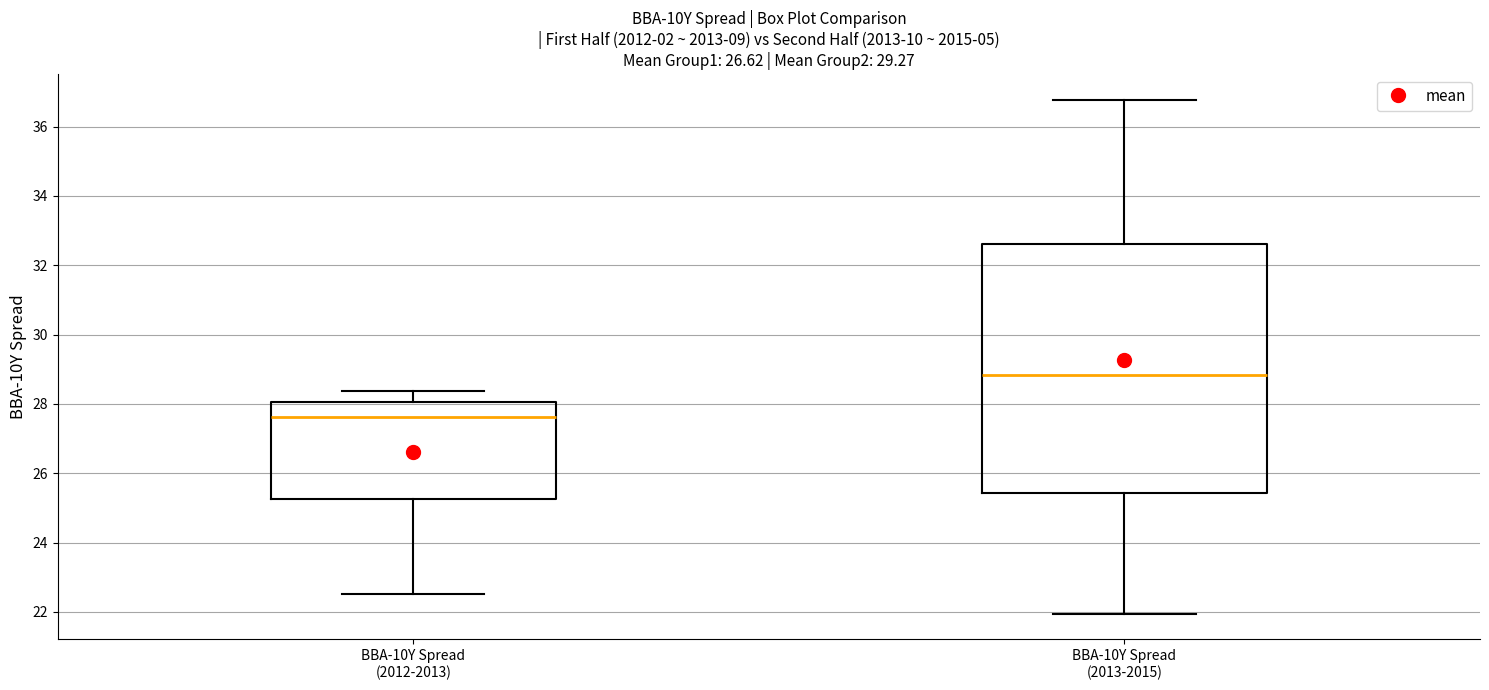

Reading left to right, transcribe this box plot: for each box, give where its median line is, the range the box spans, and where its two whiskers end, as read against the y-axis. The values are not printed on the chart, so give them approximately, as read against the axis.

BBA-10Y Spread (2012-2013): median 27.6, box 25.2 to 28.0, whiskers 22.6 to 28.4
BBA-10Y Spread (2013-2015): median 28.8, box 25.4 to 32.6, whiskers 22.0 to 36.8